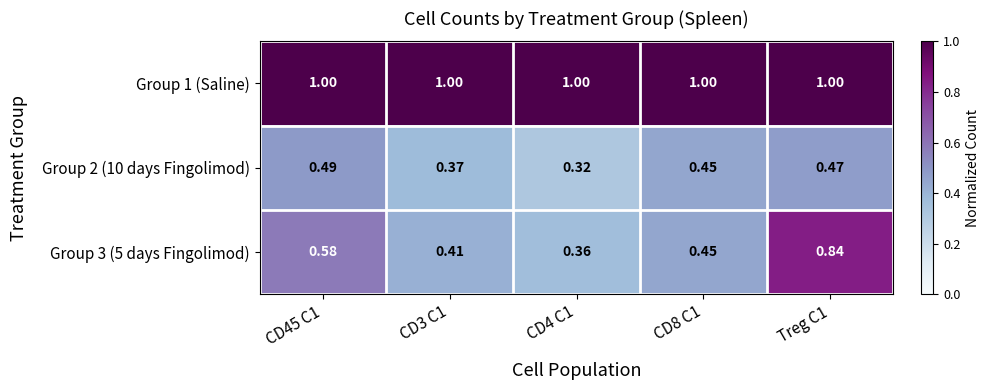

Is the value of Group 2 (10 days Fingolimod) at CD45 C1 greater than the value of Group 3 (5 days Fingolimod) at Treg C1?

No